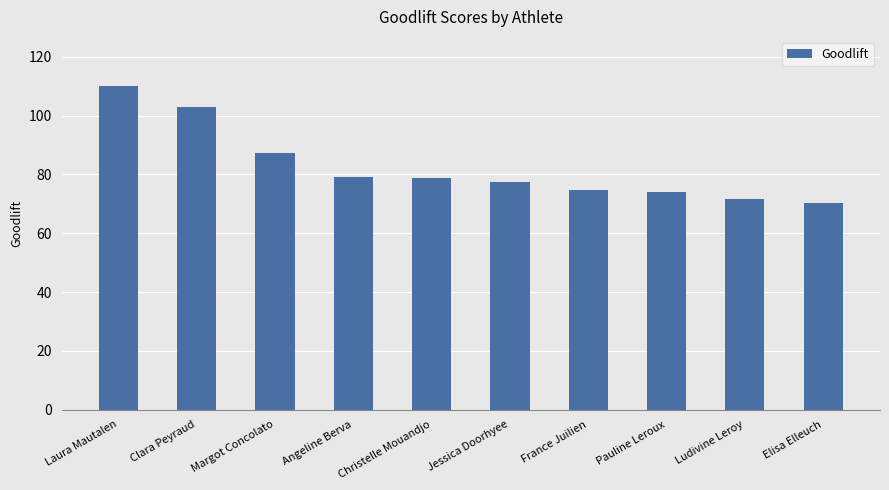

What is the ratio of the value at Angeline Berva to the value at Clara Peyraud?

0.8